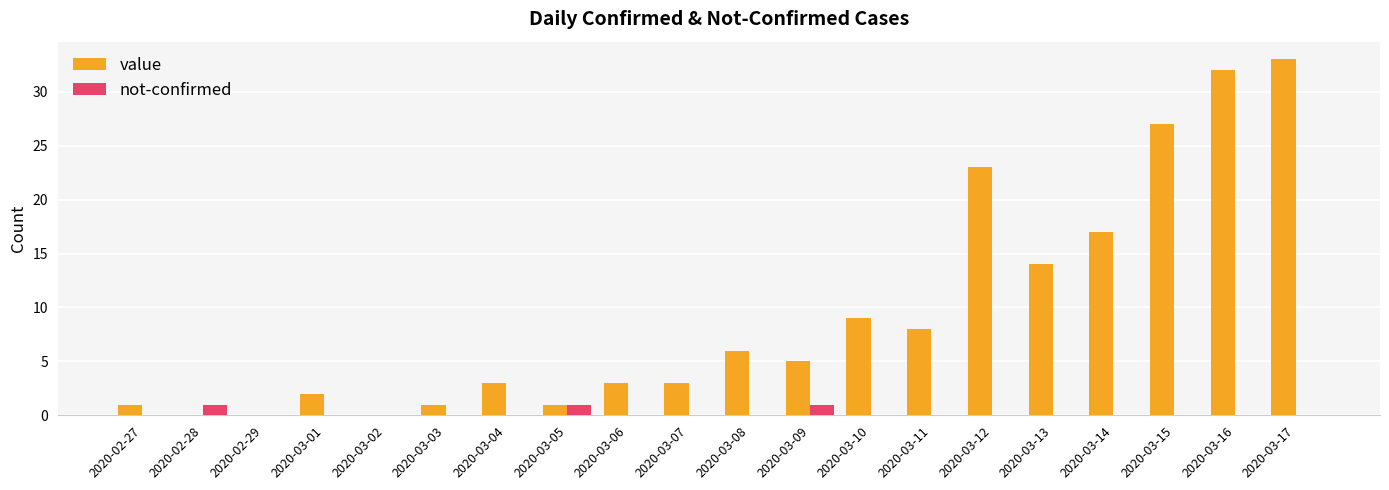

What is the total value across all series at 2020-03-12?

23